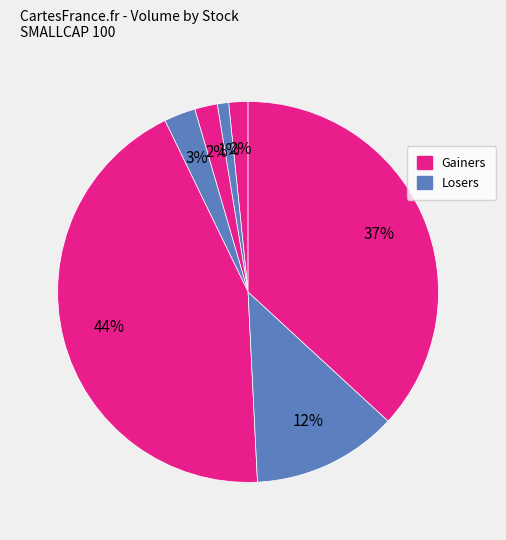

How many slices are in this pie chart?

7